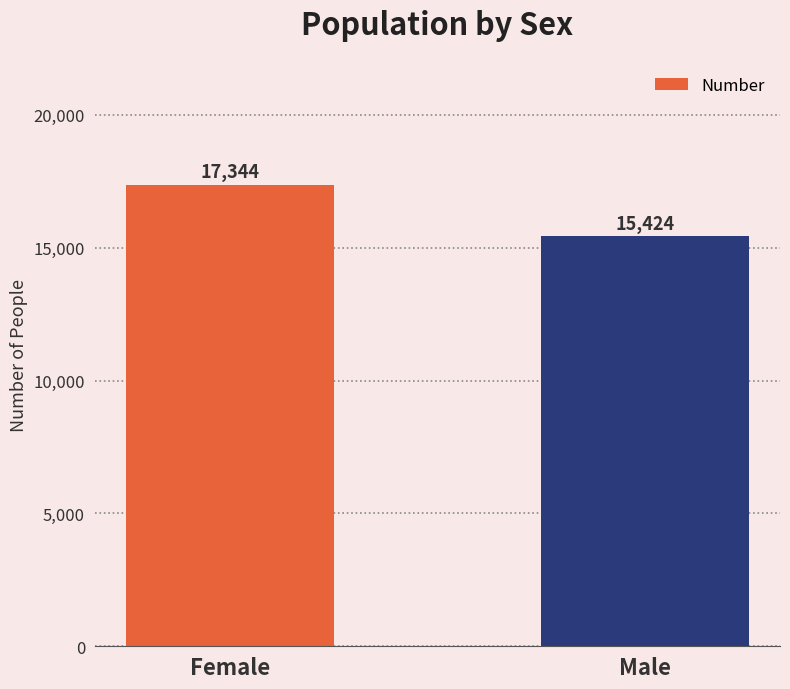

Which category has the lowest value across all series?

Male